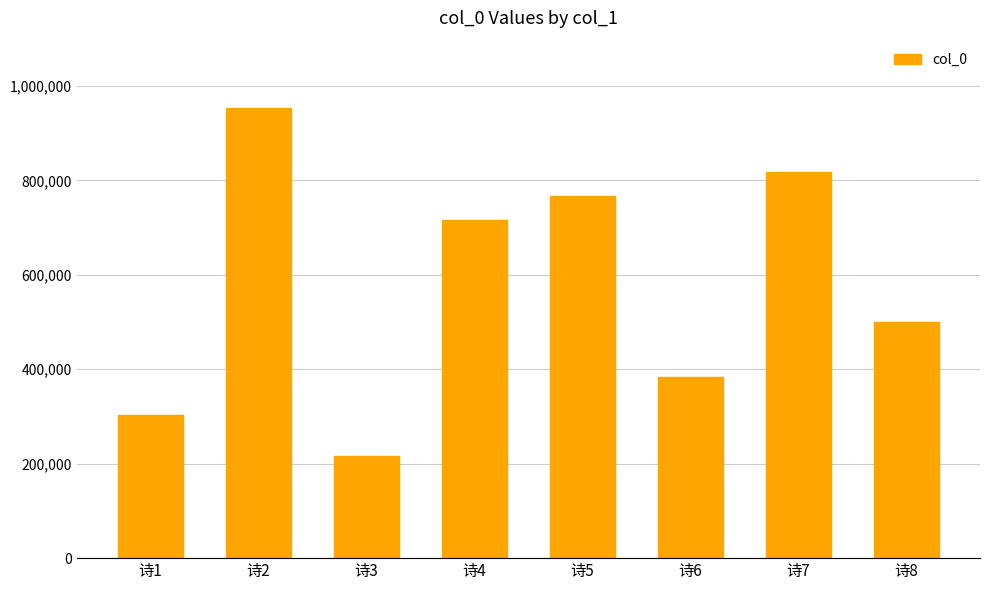

Rank the categories by value from lowest to highest.

诗3, 诗1, 诗6, 诗8, 诗4, 诗5, 诗7, 诗2